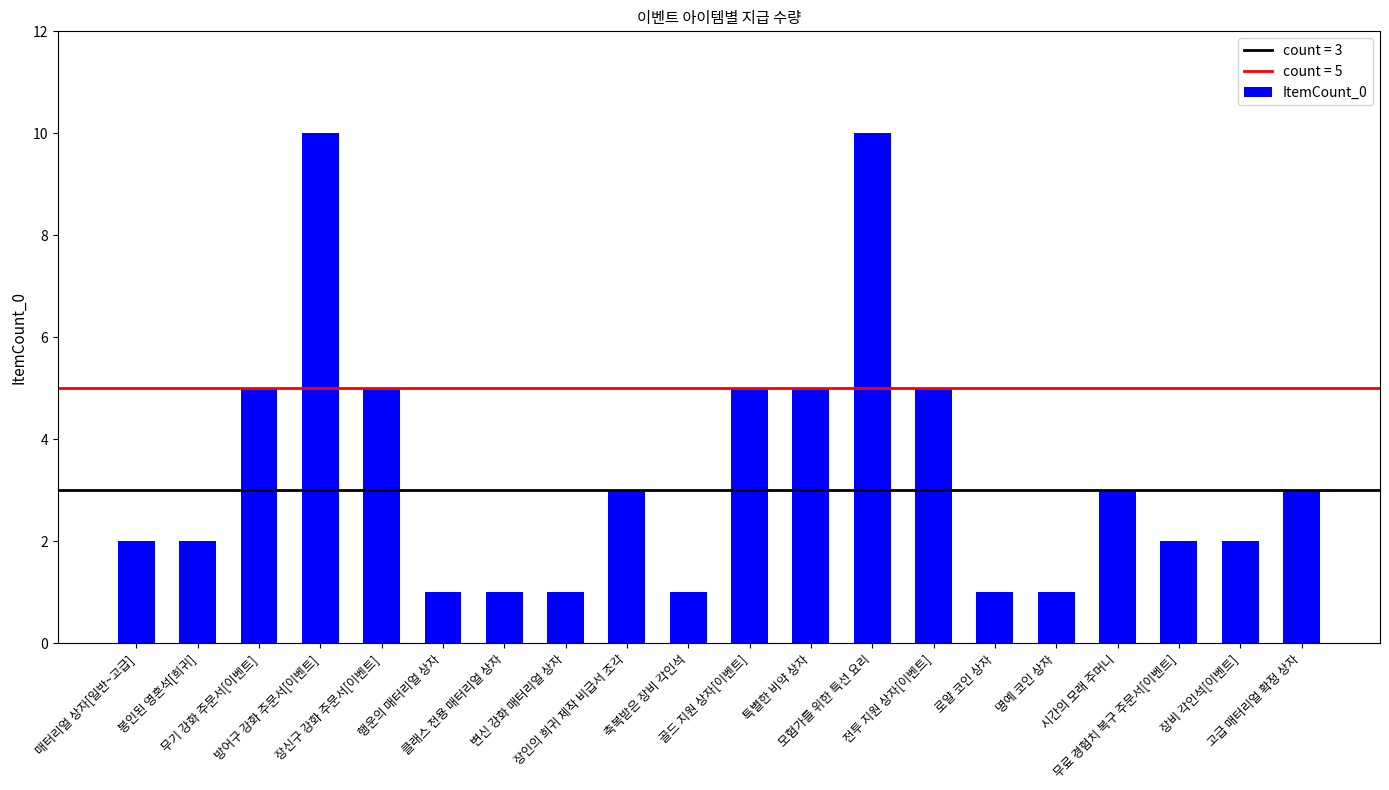

How many bars are there in total?

20